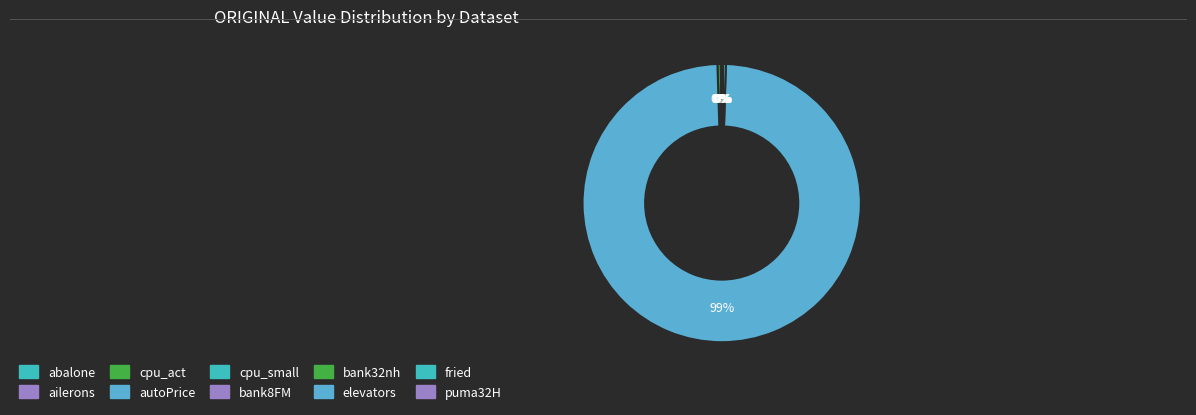

Does autoPrice represent more than half of the total?

Yes